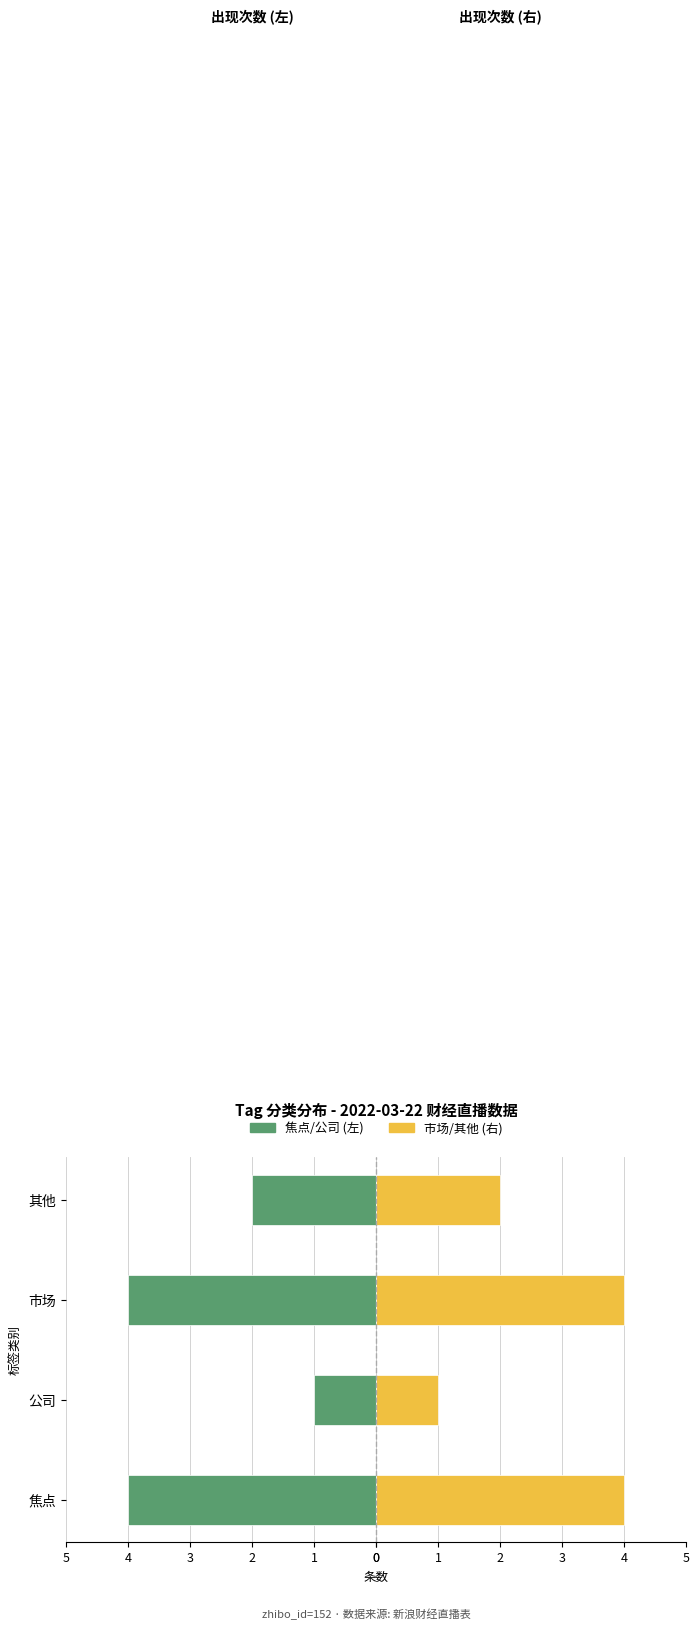

Which series changed the most between 焦点 and 其他?

焦点/公司